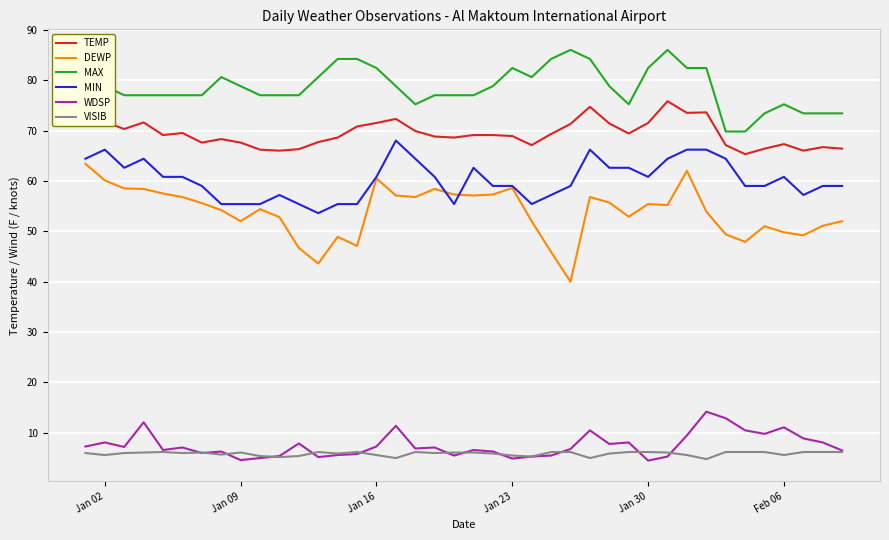

What is the smallest value displayed?

4.5